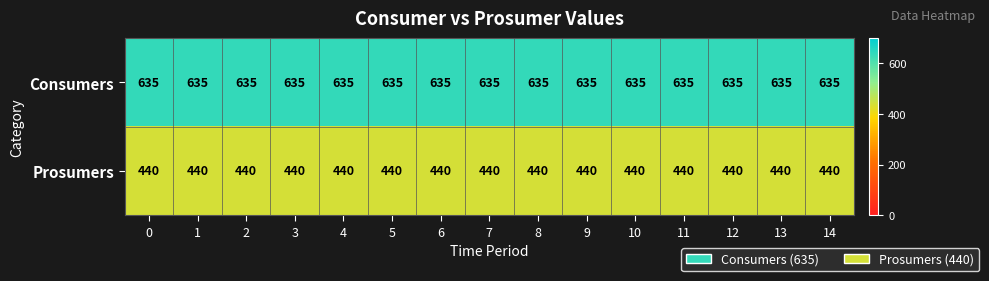

How many distinct data groups are displayed?

2